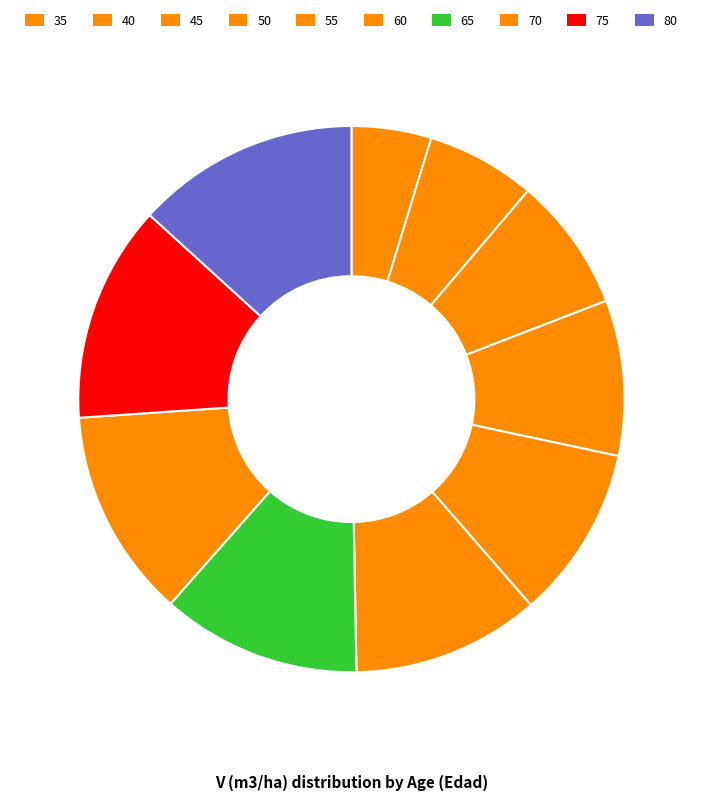

To the nearest percent, what portion does 35 represent?

5%